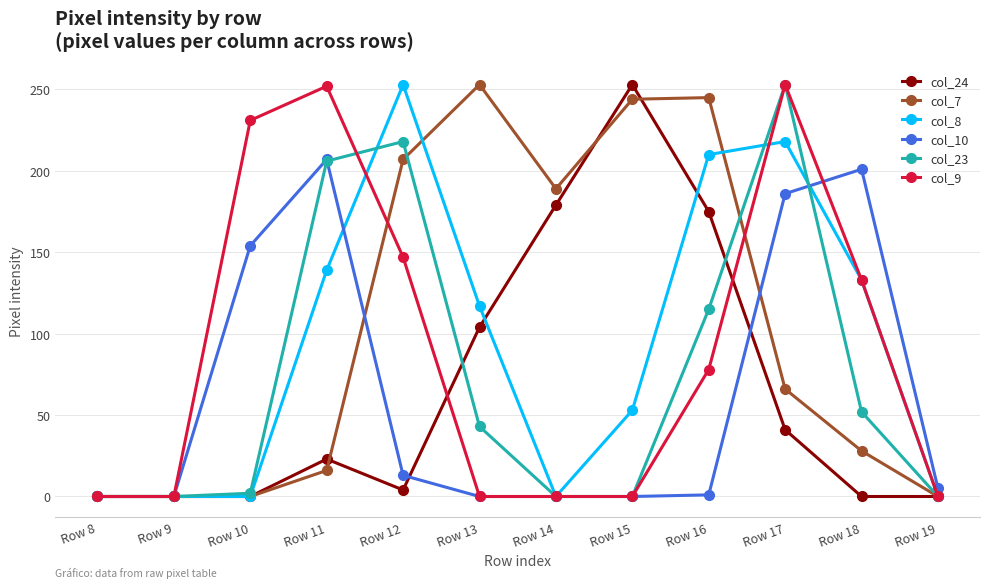

Where is col_9 nearest to the value 126?

Row 18